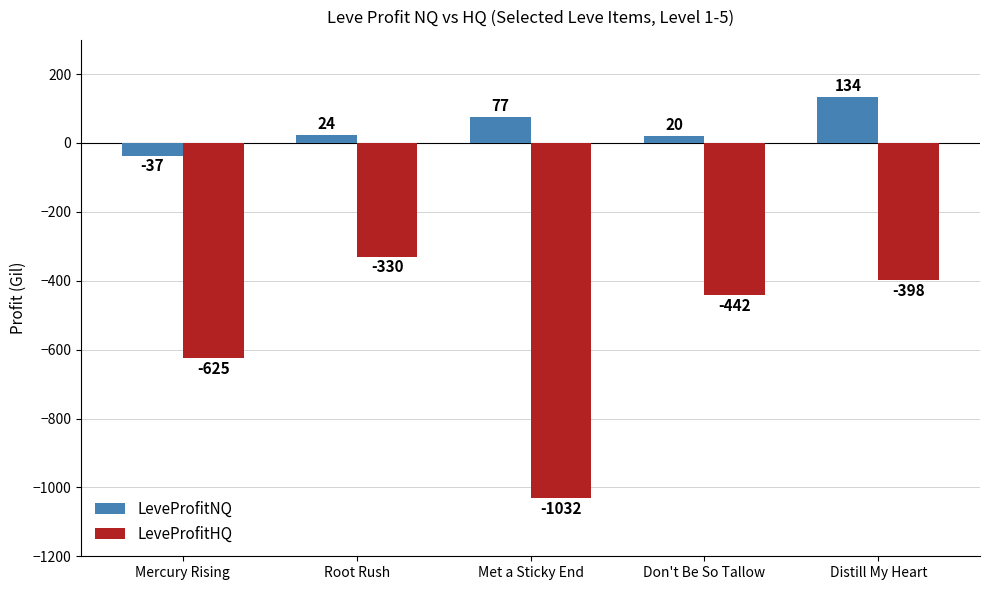

Which series has the largest range (max minus min)?

LeveProfitHQ